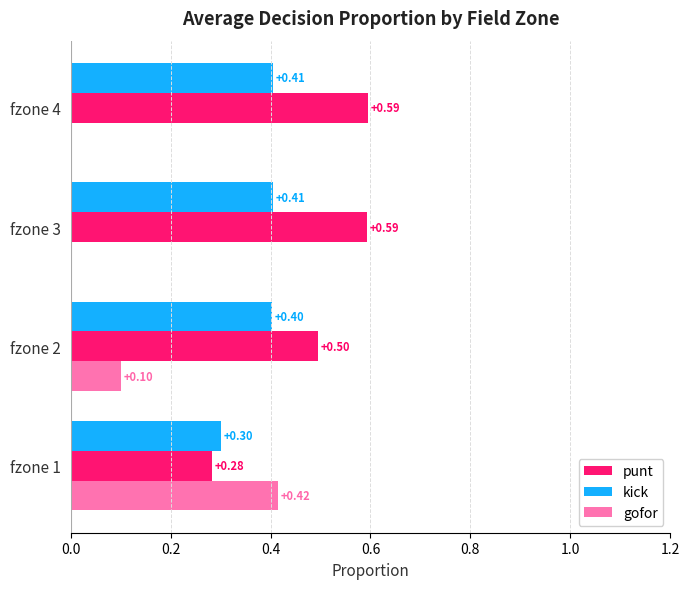

Between fzone 1 and fzone 4, which series saw the biggest shift?

gofor